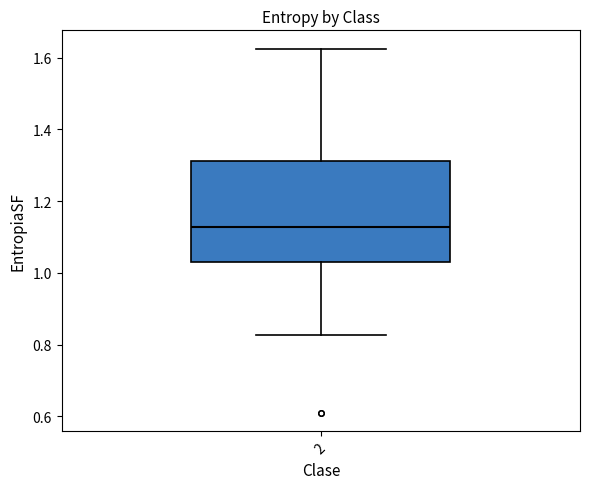

Transcribe this box plot: give where the median line is, the range the box spans, and where the two whiskers end, as read against the y-axis. The values are not printed on the chart, so give them approximately, as read against the axis.

median 1.12, box 1.04 to 1.32, whiskers 0.82 to 1.62